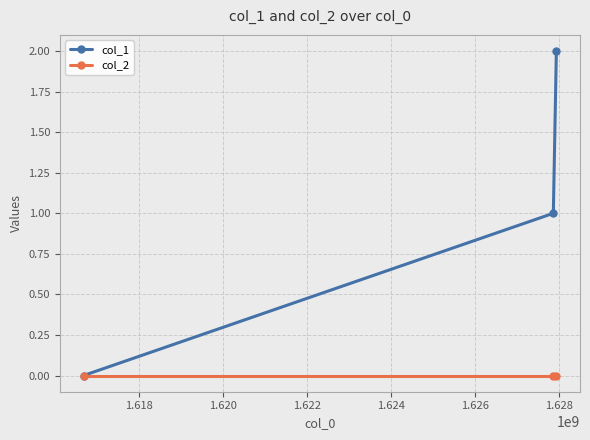

List the series in order of their peak value, highest first.

col_1, col_2